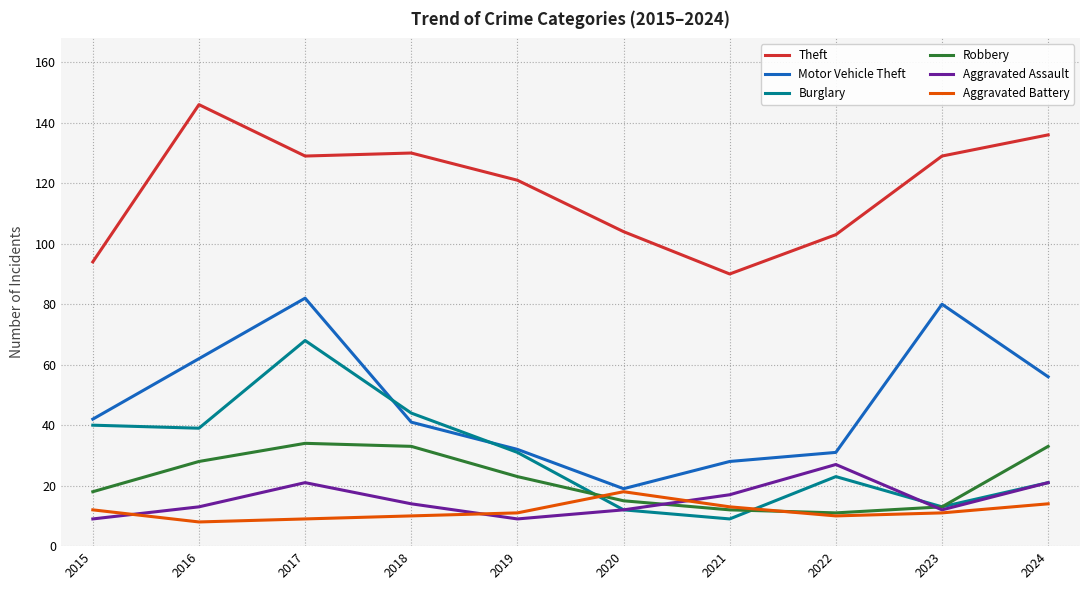

What is the difference between the maximum and minimum values in the Aggravated Assault series?

18